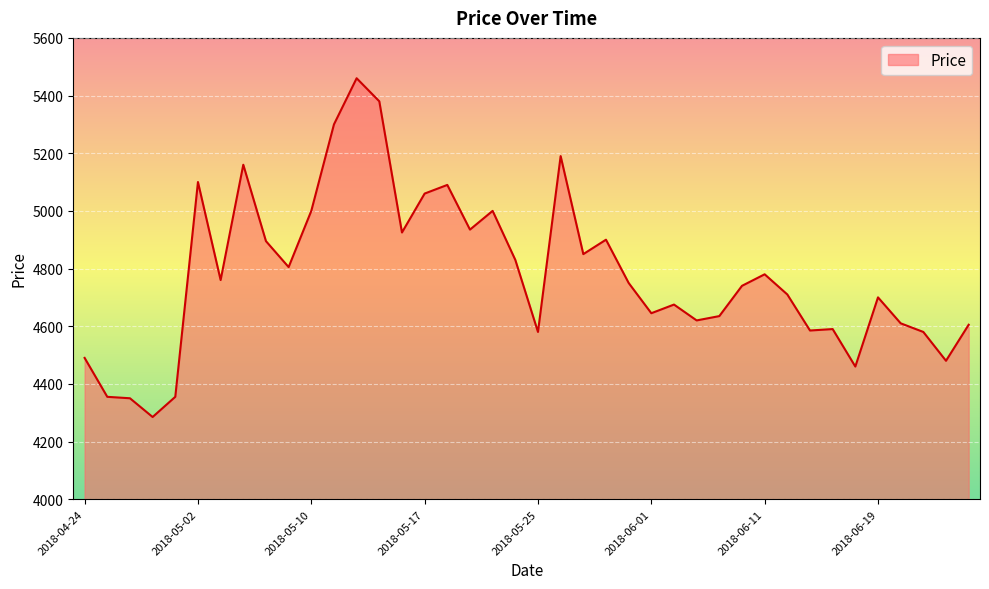

What is the greatest value displayed?

5460